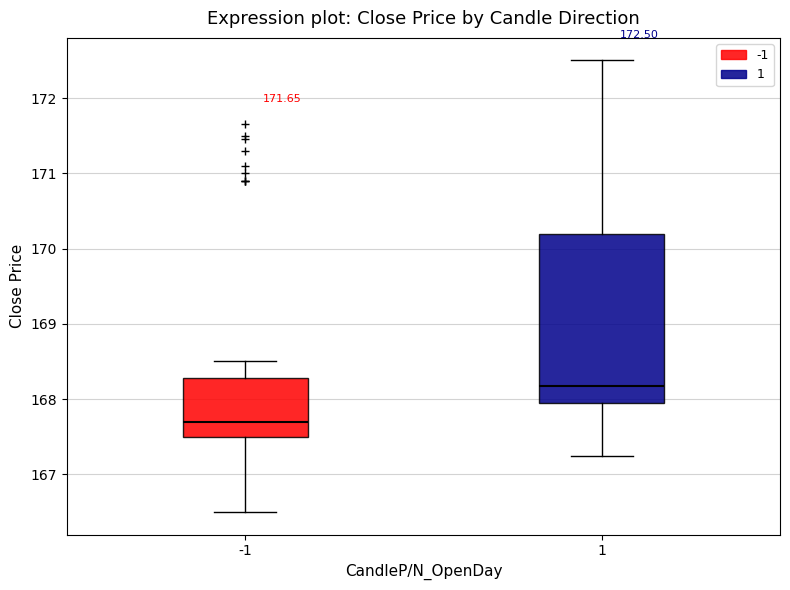

Which box is the tallest, from its lower edge to its upper edge?

1